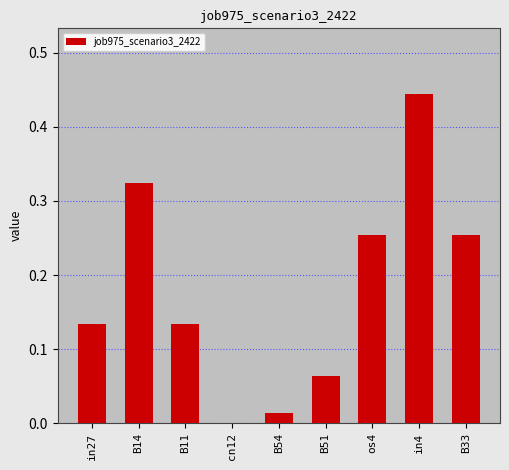

At which category does the chart reach its peak across all series?

in4